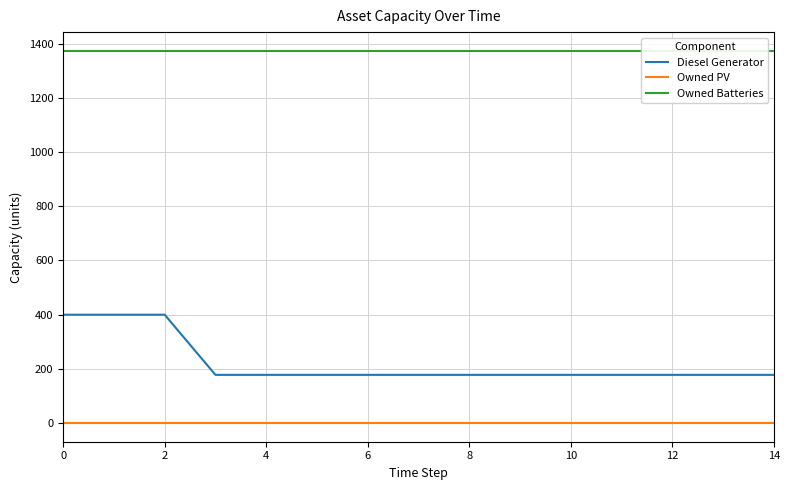

True or false: Owned PV and Diesel Generator cross at least once.

False